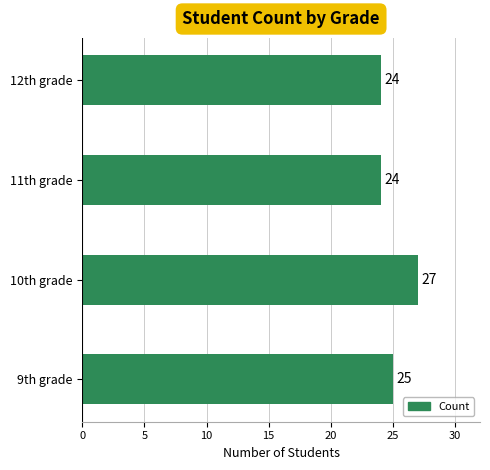

The chart shows a value of 40 at 10th grade. True or false?

False